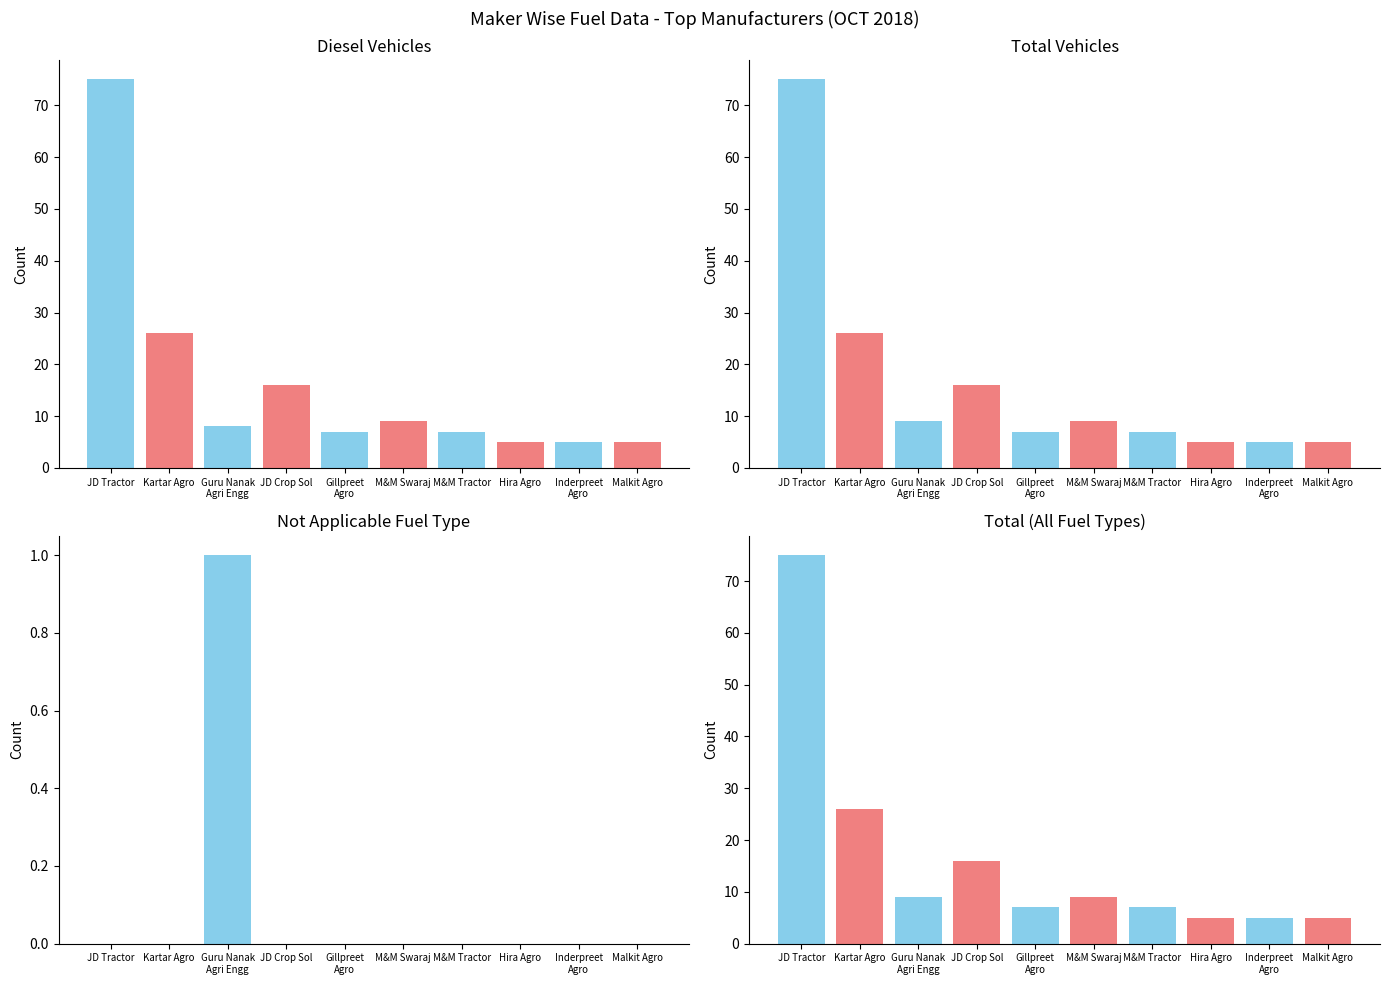

What is the total value across all series at JOHN DEERE INDIA PVT LTD(CROP)?

32